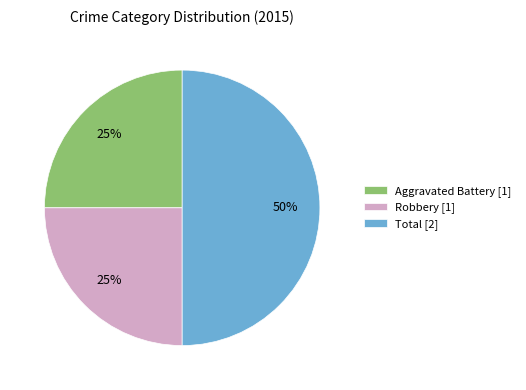

Does Robbery [1] account for over 50% of the chart?

No